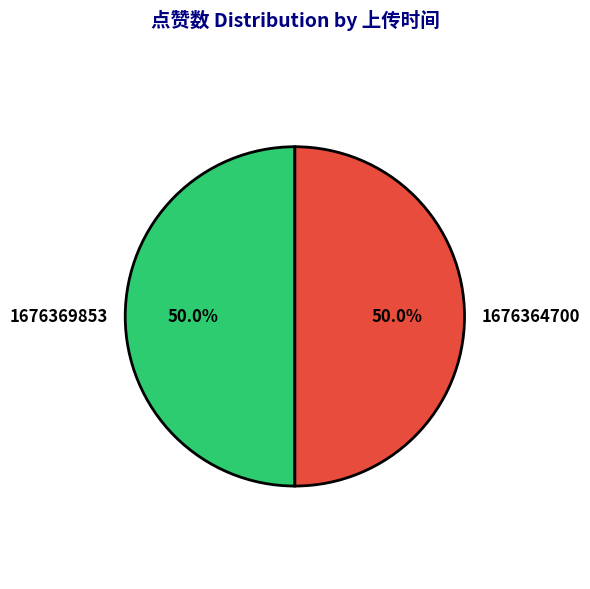

Is it true that 1676369853 is 50% of the pie?

True